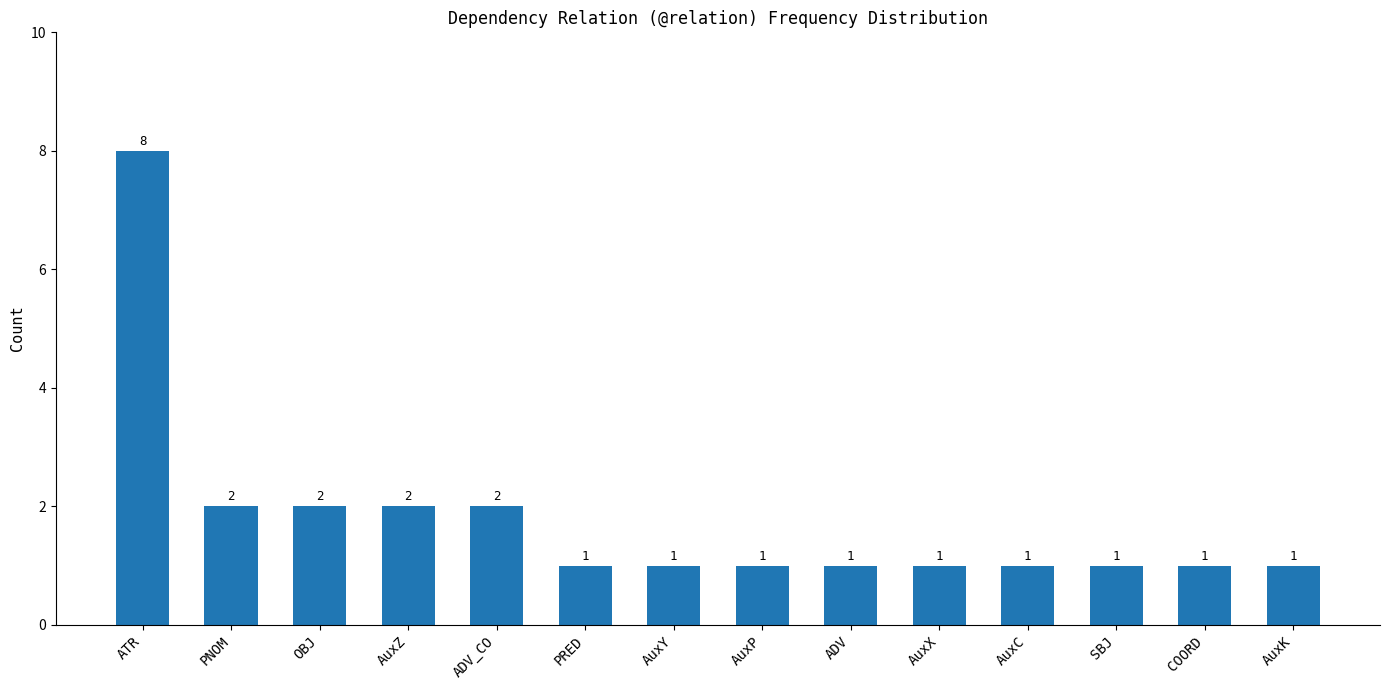

The value at COORD is 2. True or false?

False